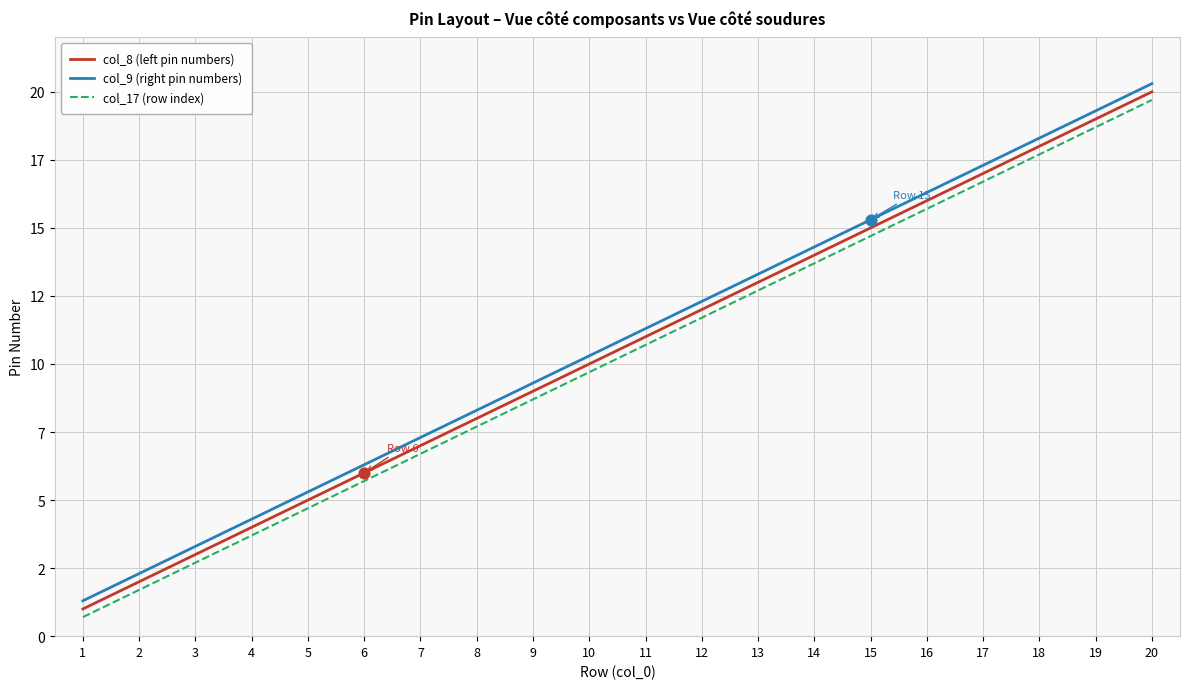

Is this an area chart (filled region under the line)?

No